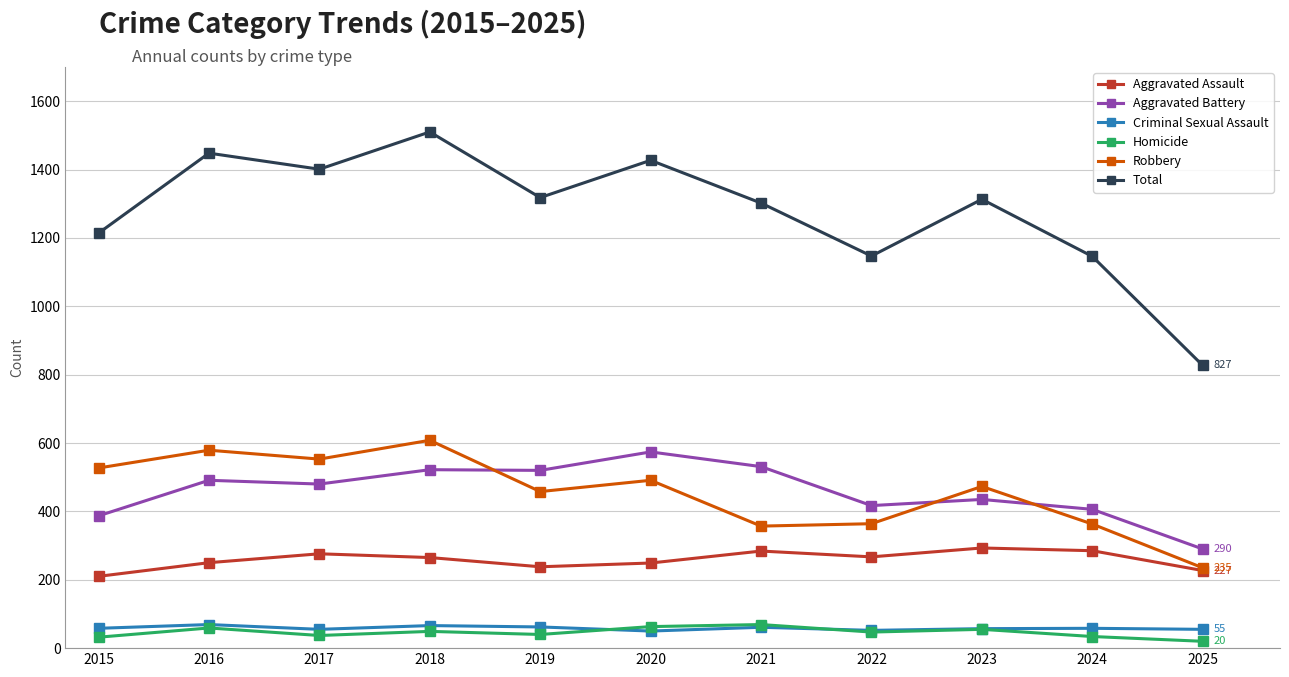

What is the maximum value shown in the chart?

1510